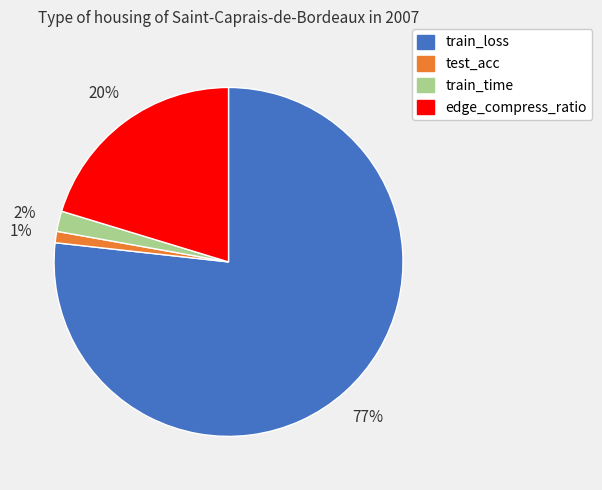

What is the smallest slice in the pie chart?

test_acc